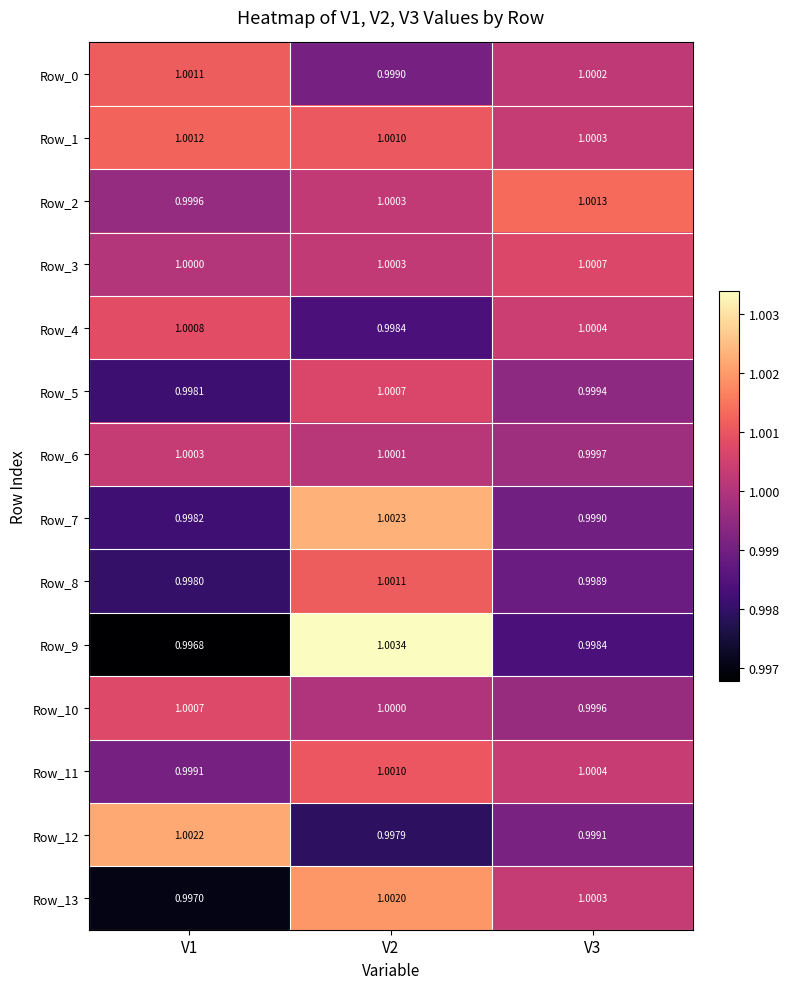

Is the value of Row_8 at V2 greater than the value of Row_4 at V1?

Yes